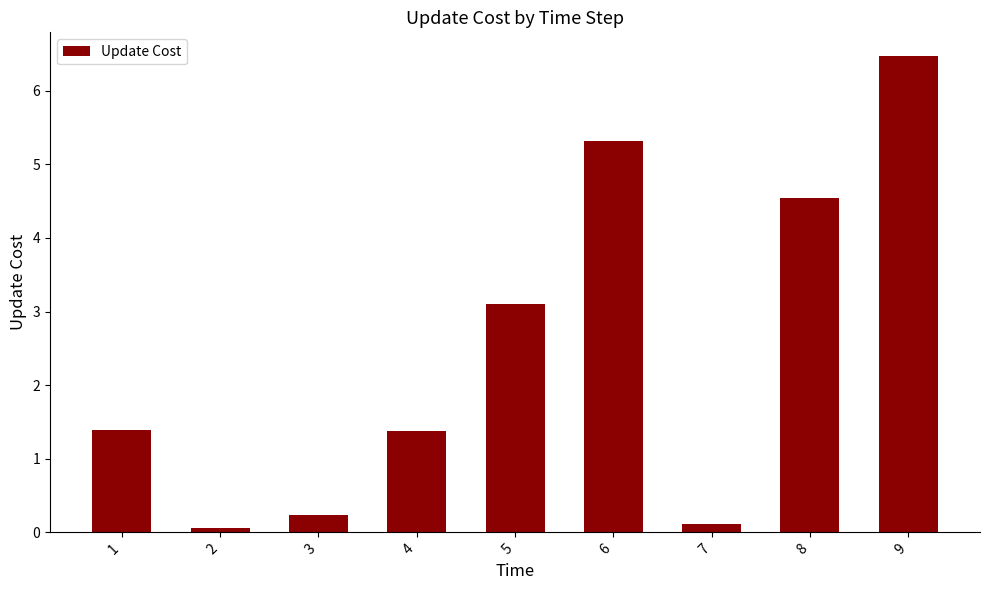

How many values exceed 1?

6